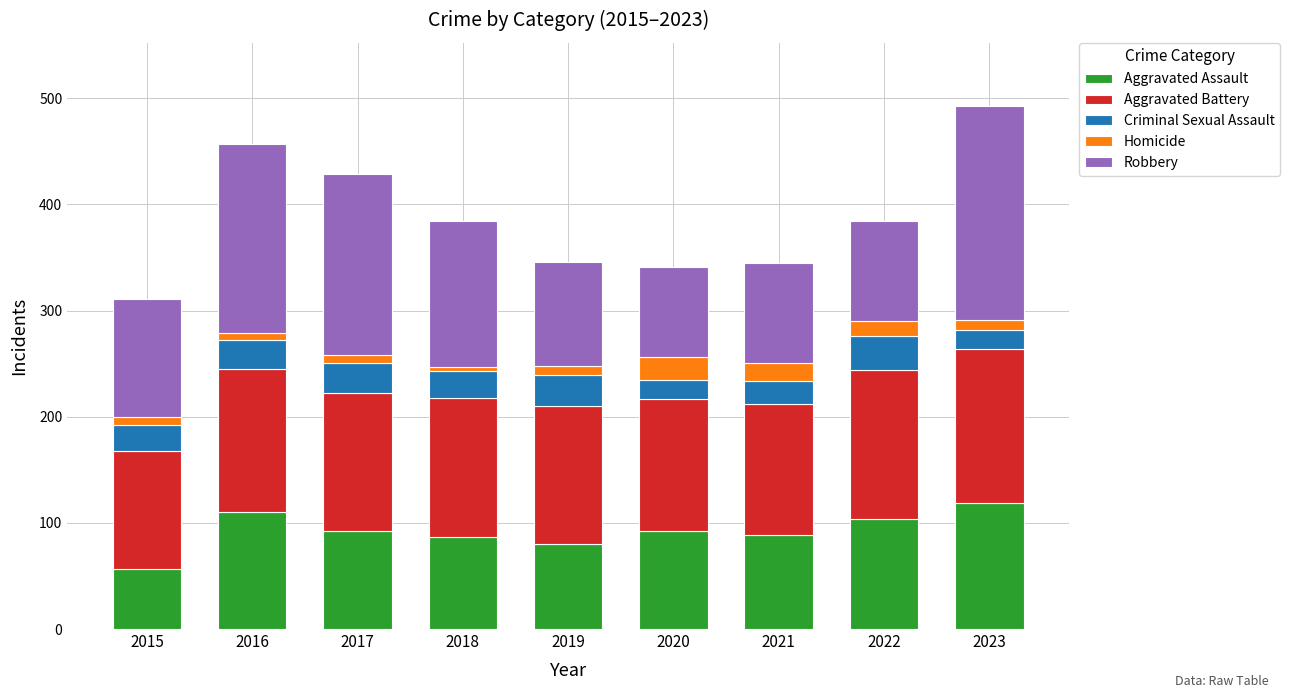

How many bars are there in total?

9